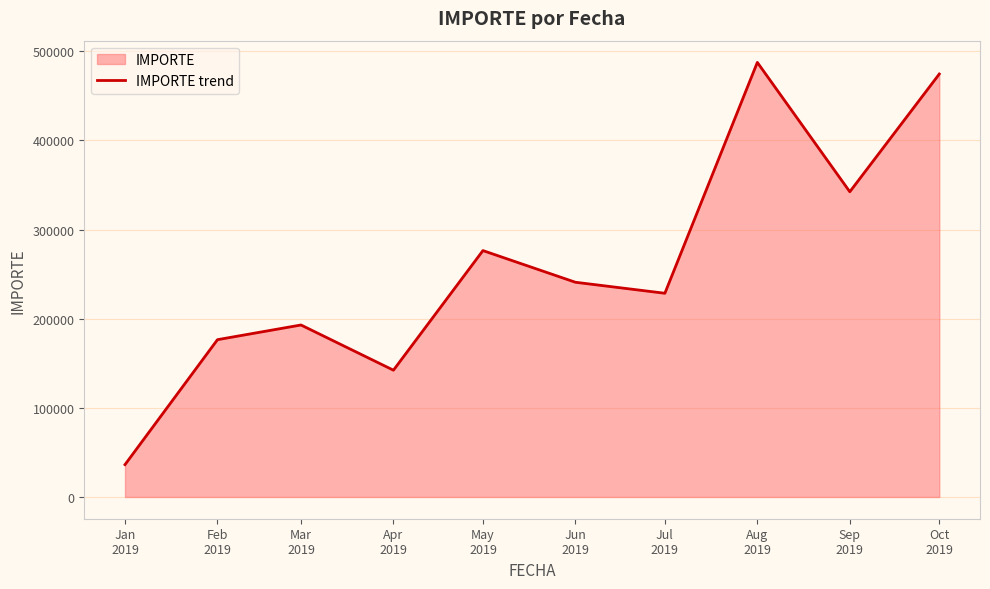

What is the label of the 9th point from the right?

Feb
2019